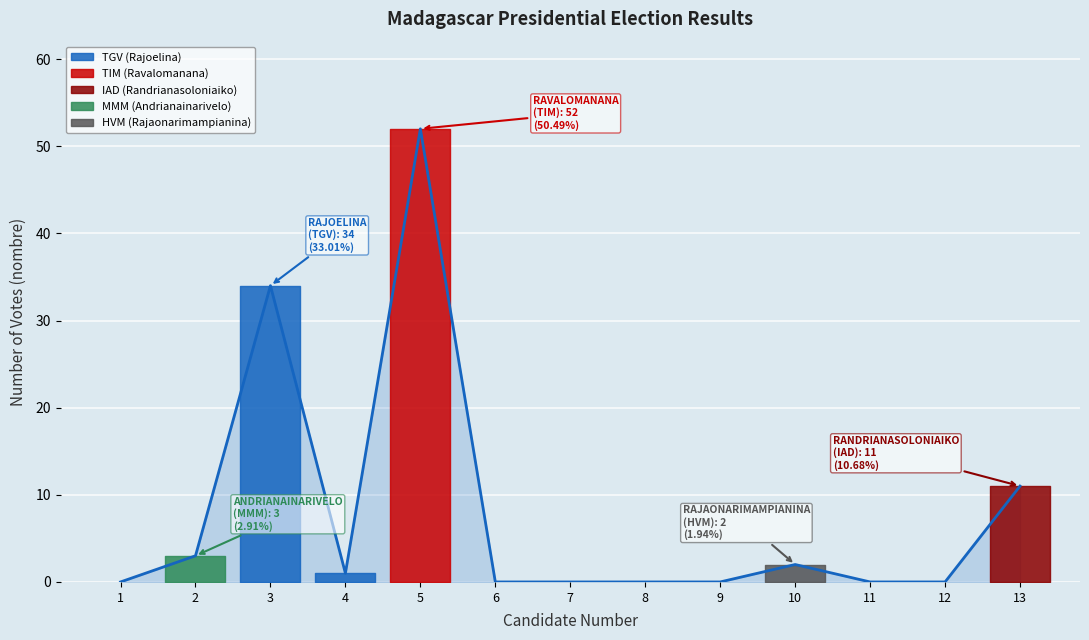

Where is the first local maximum?

3